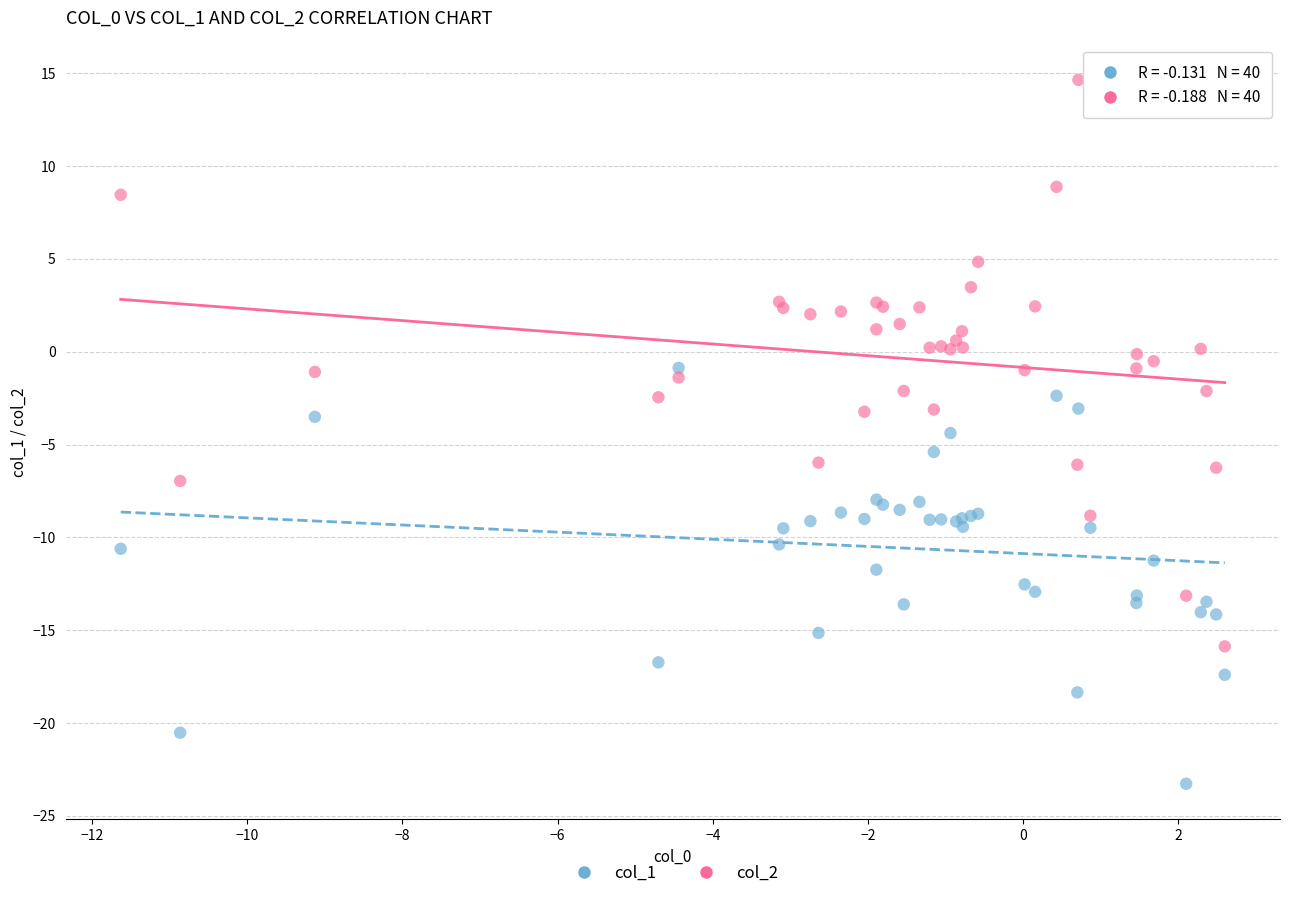

Which series reaches the minimum Y coordinate?

col_1